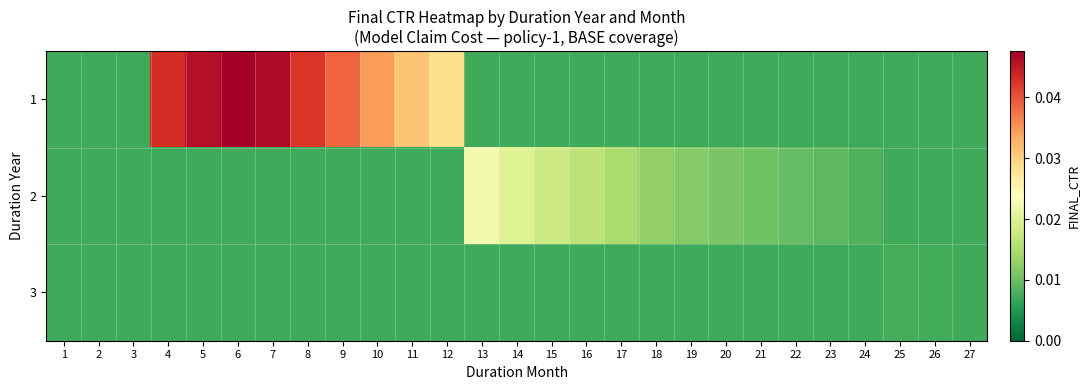

Which series has the largest total across all categories?

1